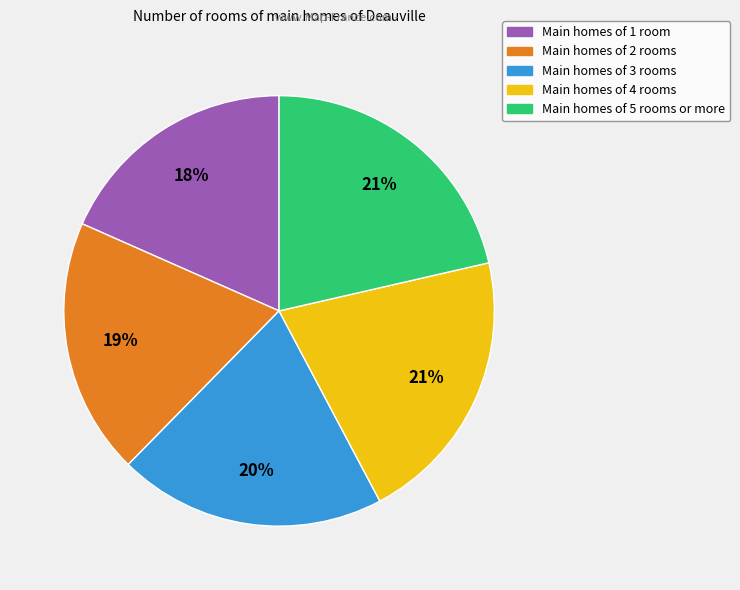

How many segments does this pie chart have?

5